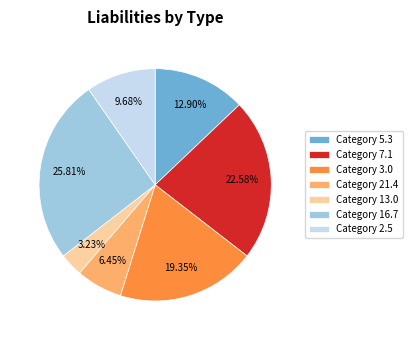

Does any single category account for the majority?

No